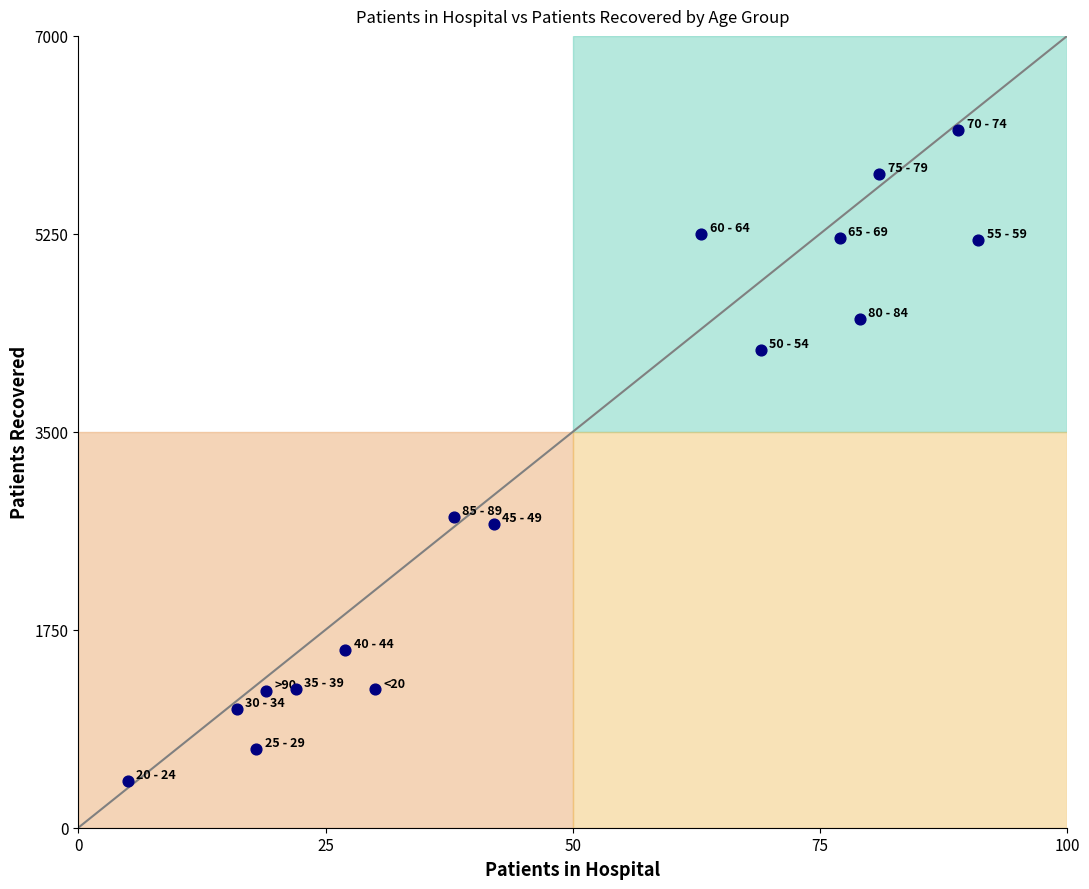

What is the range of X values (max minus min)?

86